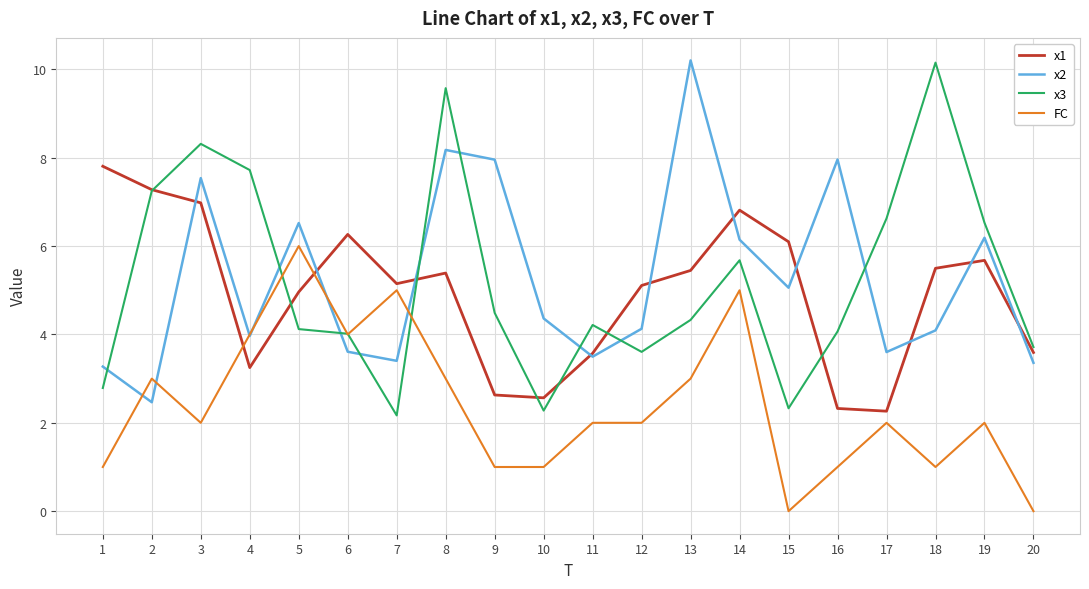

What is the approximate value of x1 at 1?

7.8